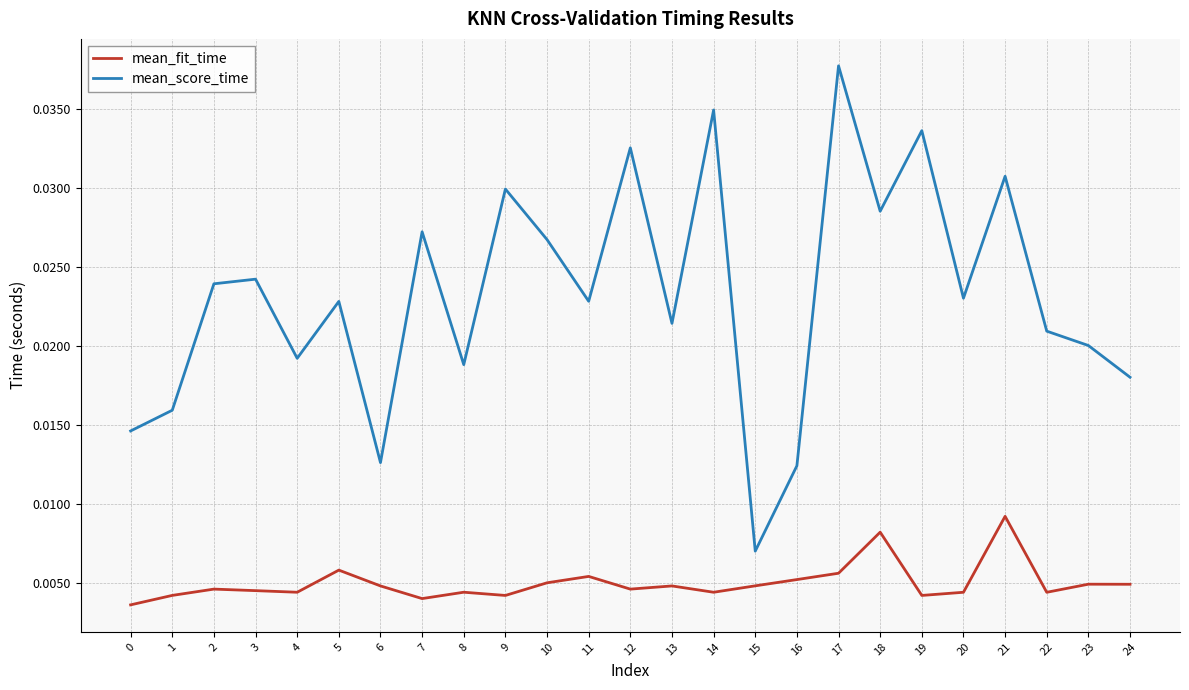

True or false: mean_score_time has more than 0 points higher than both neighbors.

True